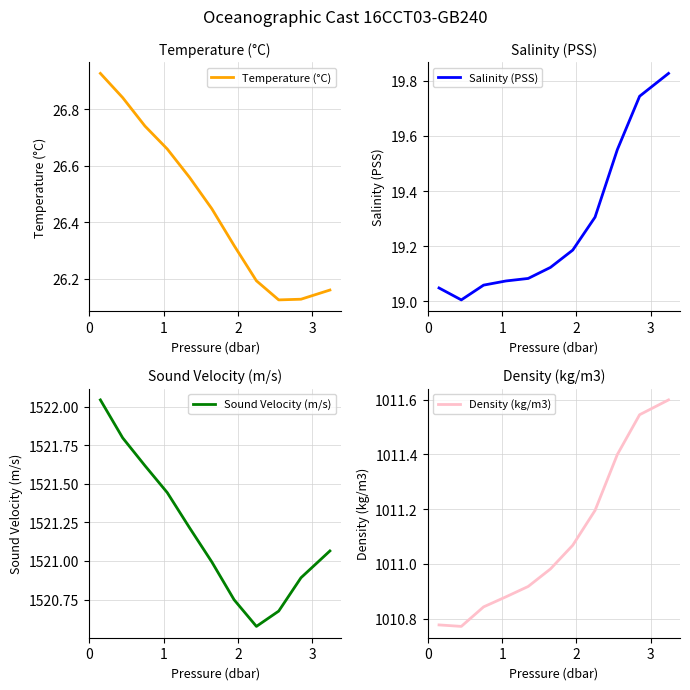

True or false: Density (kg/m3) and Temperature (°C) intersect in this chart.

False